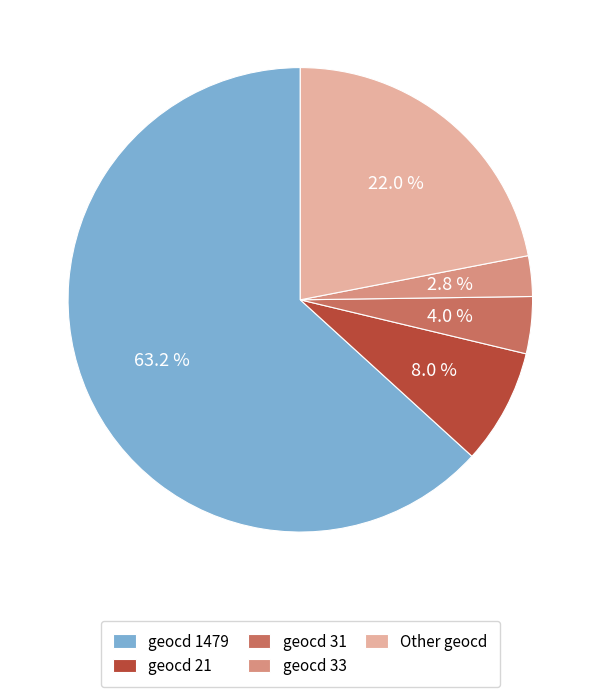

Between geocd 1479 and geocd 31, which is larger?

geocd 1479